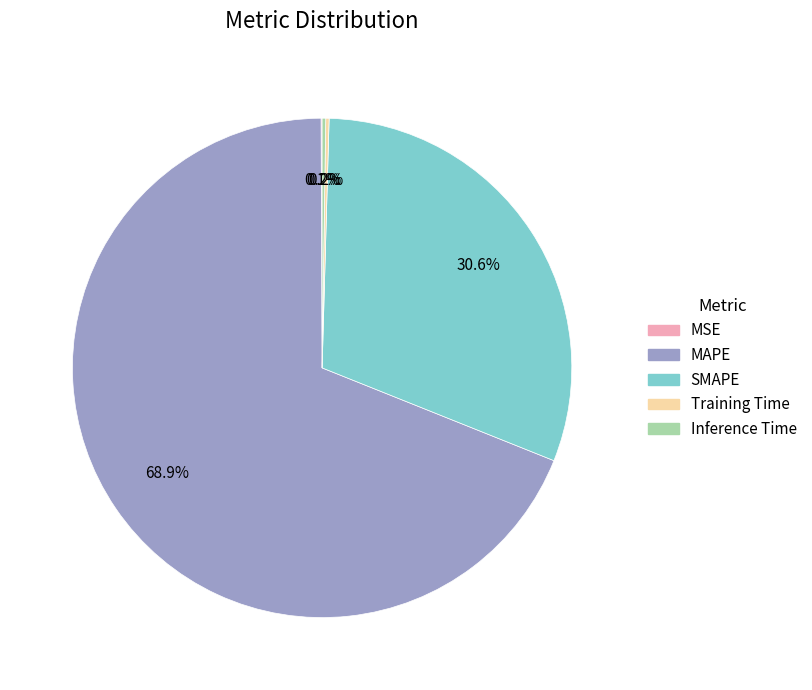

Which category accounts for the majority?

MAPE